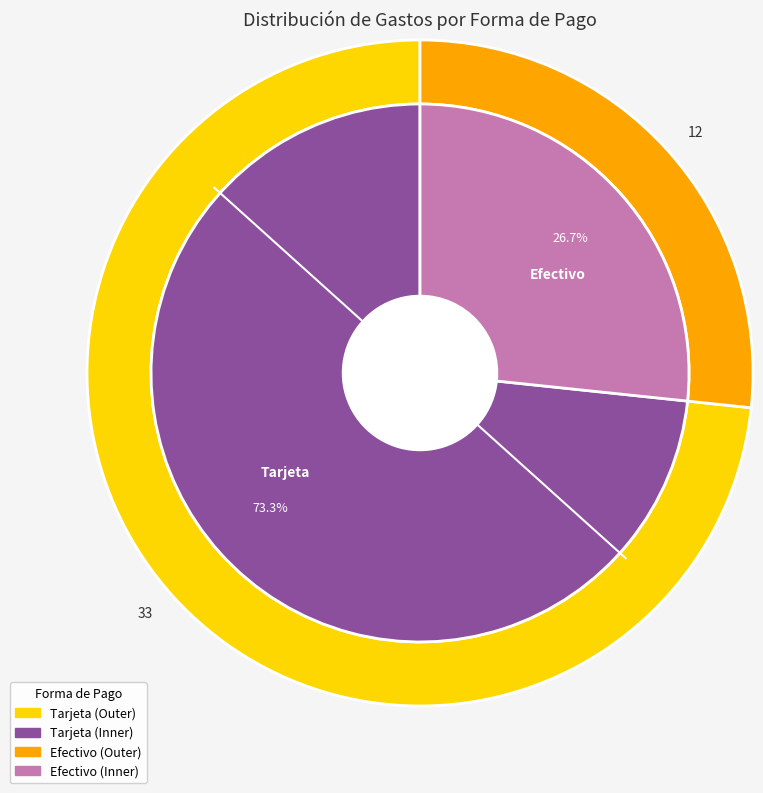

To the nearest percent, what percentage of the pie is Efectivo?

27%